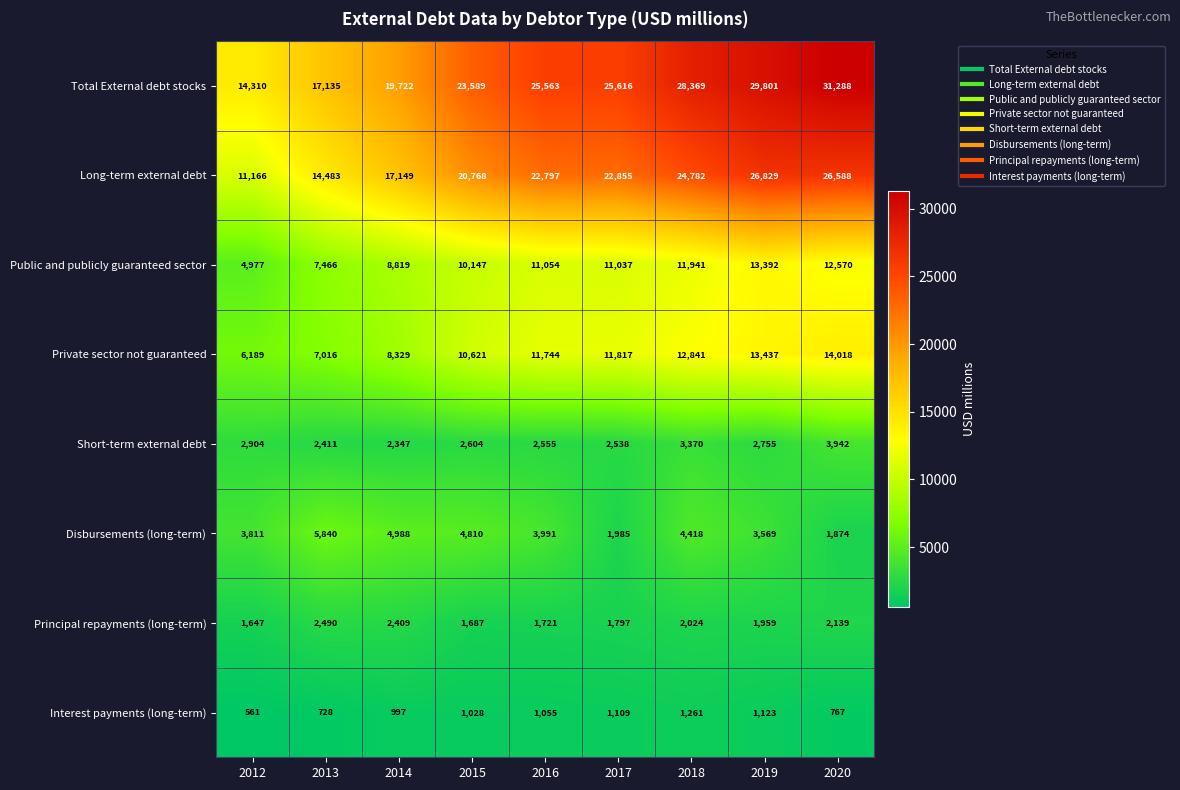

What is the difference between the highest and lowest values at 2018?

27108